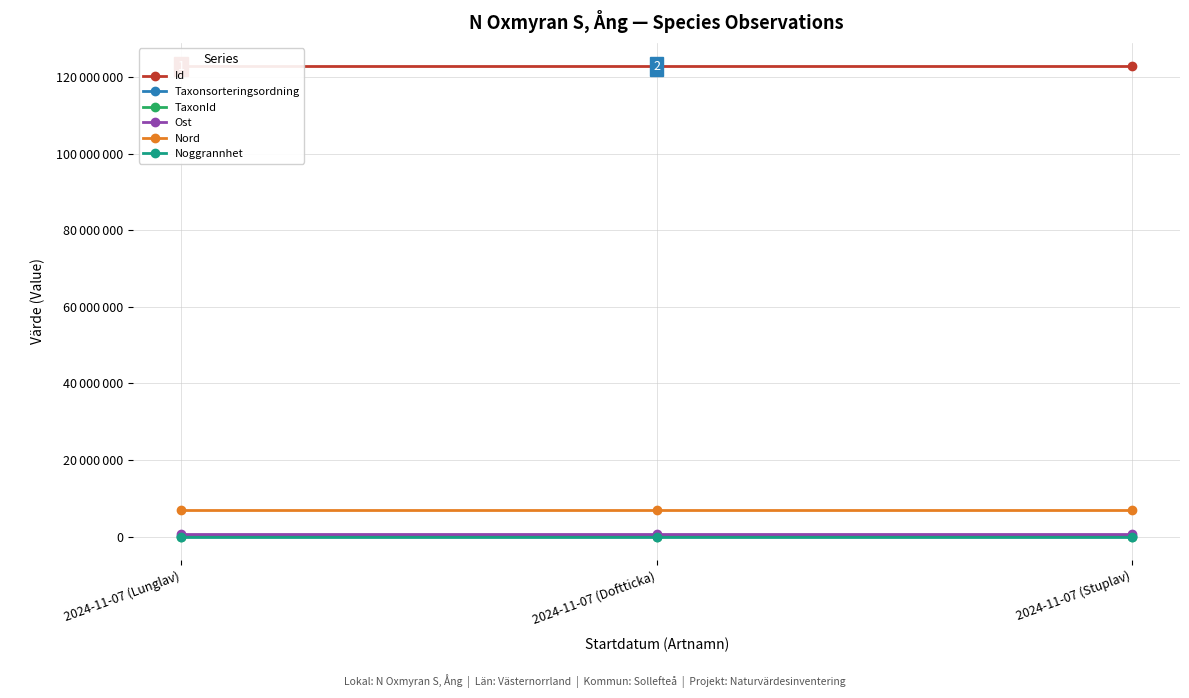

What position from the right is 2024-11-07 (Stuplav)?

1